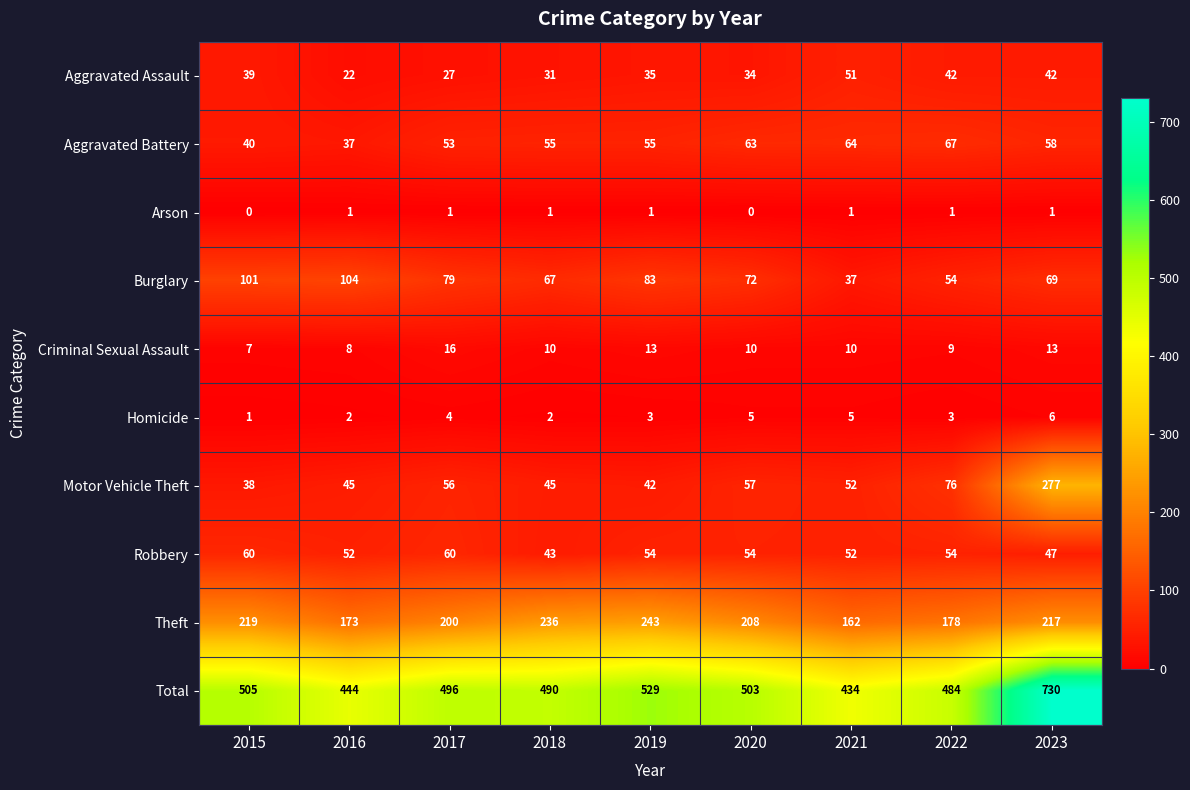

At how many categories does at least one series exceed 154?

9